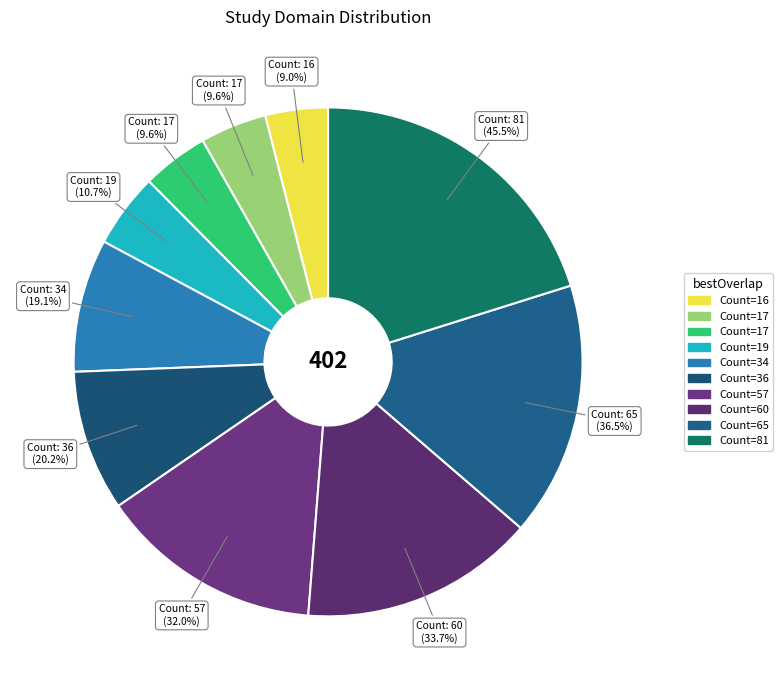

Does any single category account for the majority?

No